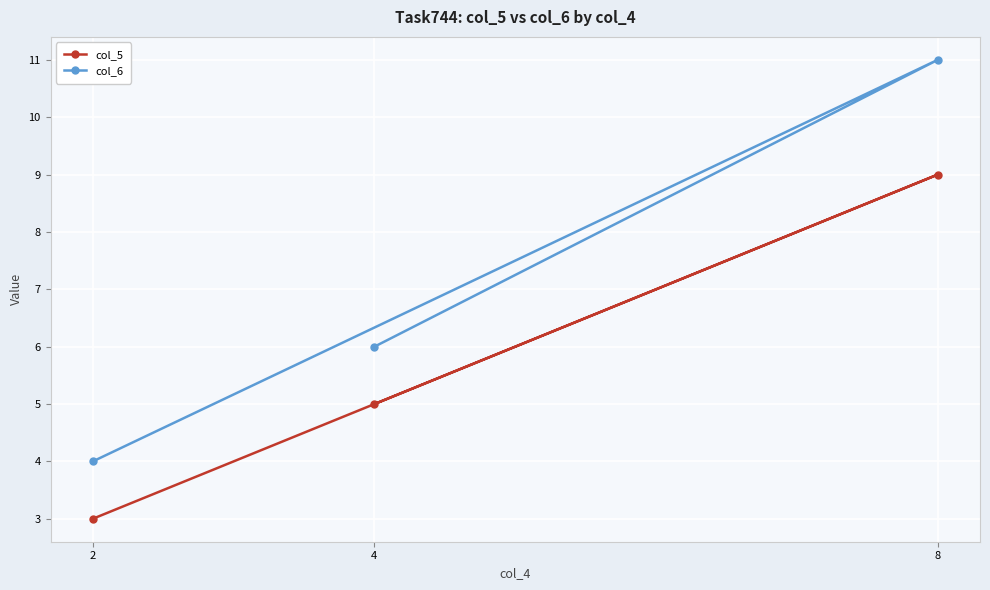

At which category is the sum across all series the highest?

8